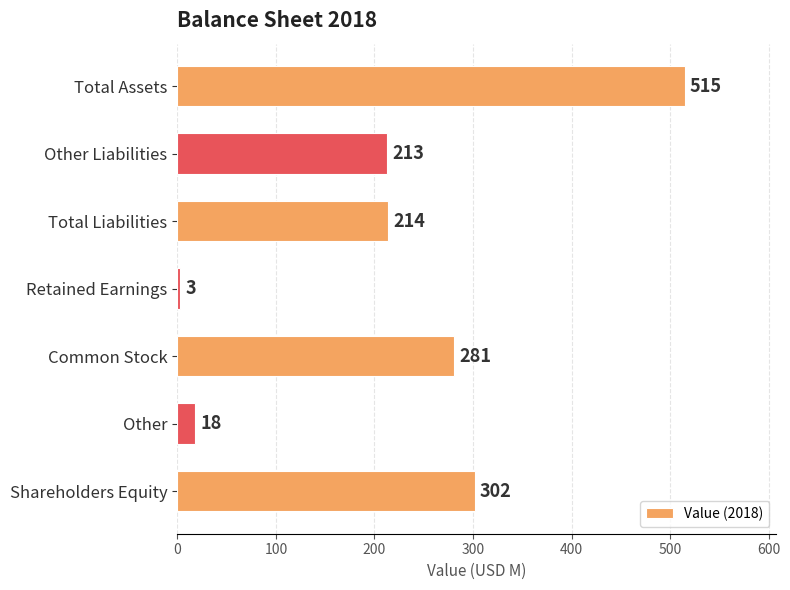

What is the difference between the maximum and minimum values?

512